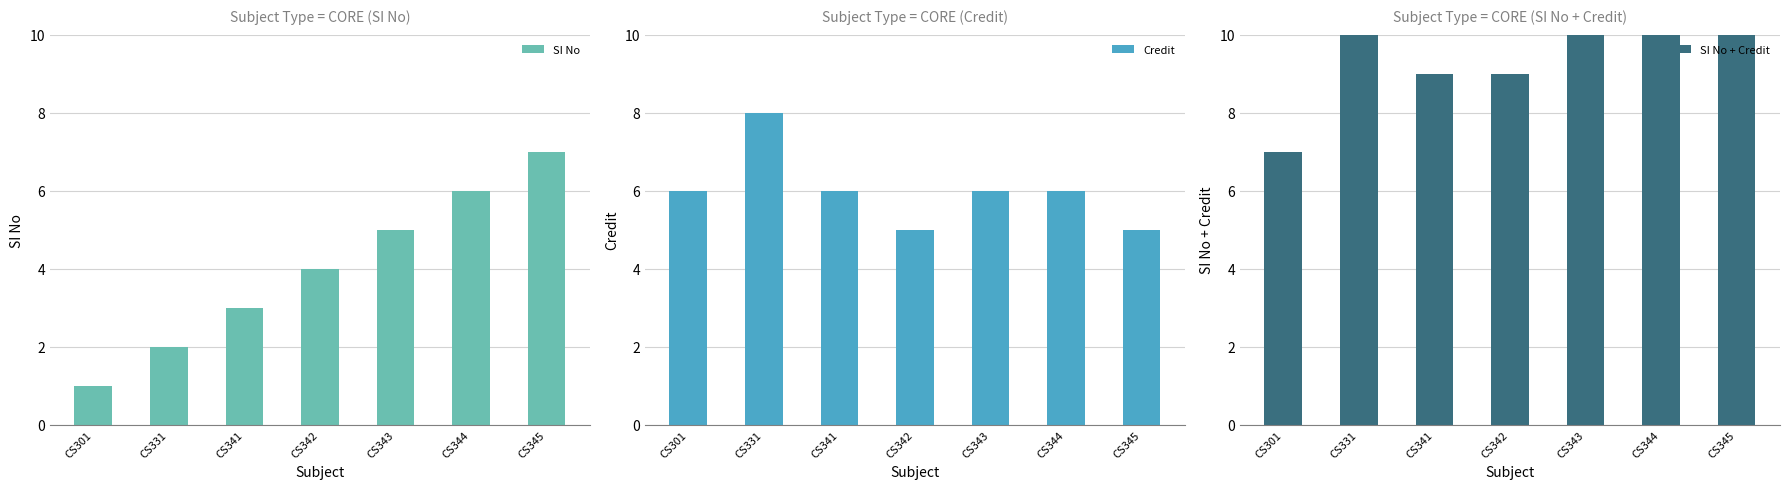

At CS301, list the series in order from largest to smallest.

SI No + Credit, Credit, SI No